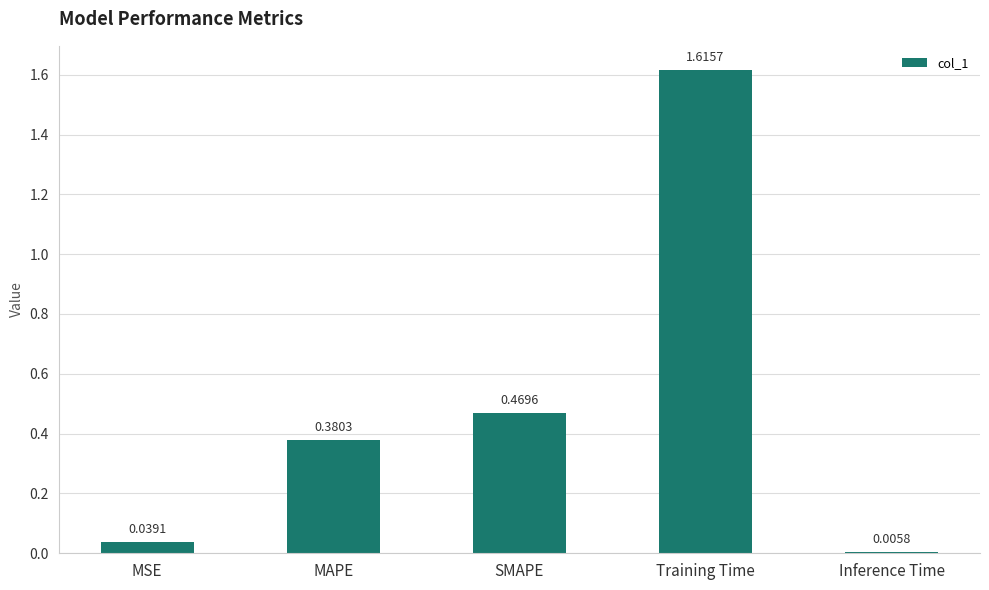

Rank the categories by value from lowest to highest.

Inference Time, MSE, MAPE, SMAPE, Training Time